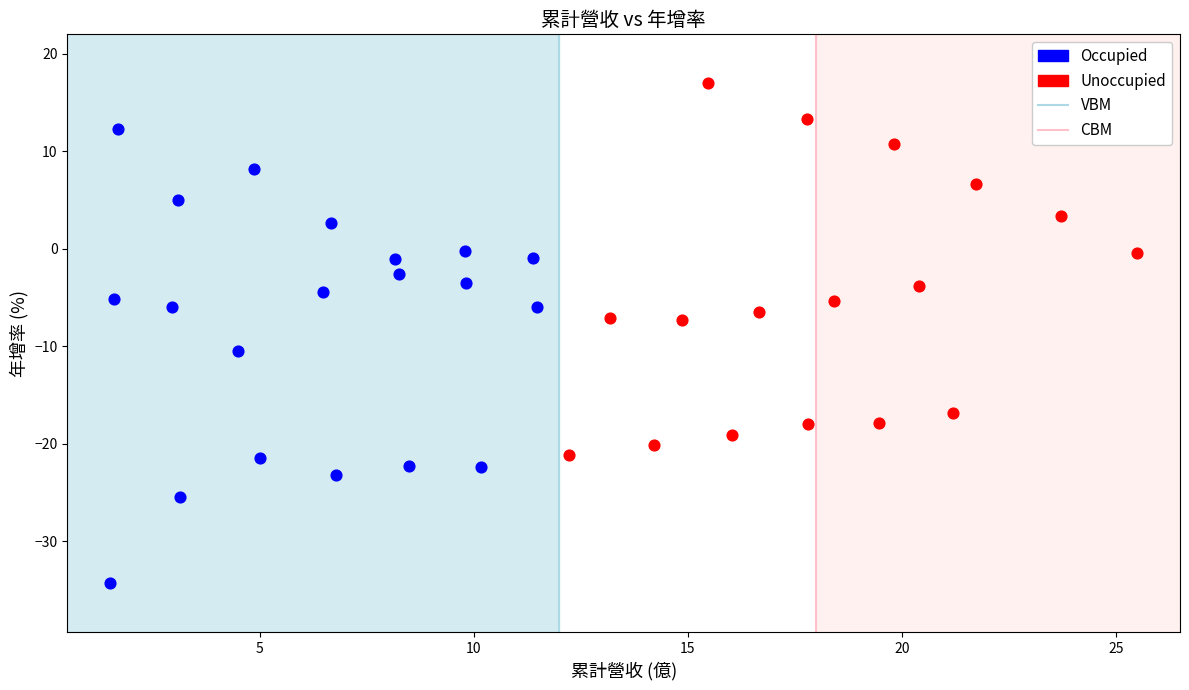

Which series has the largest Y range (max minus min)?

Occupied